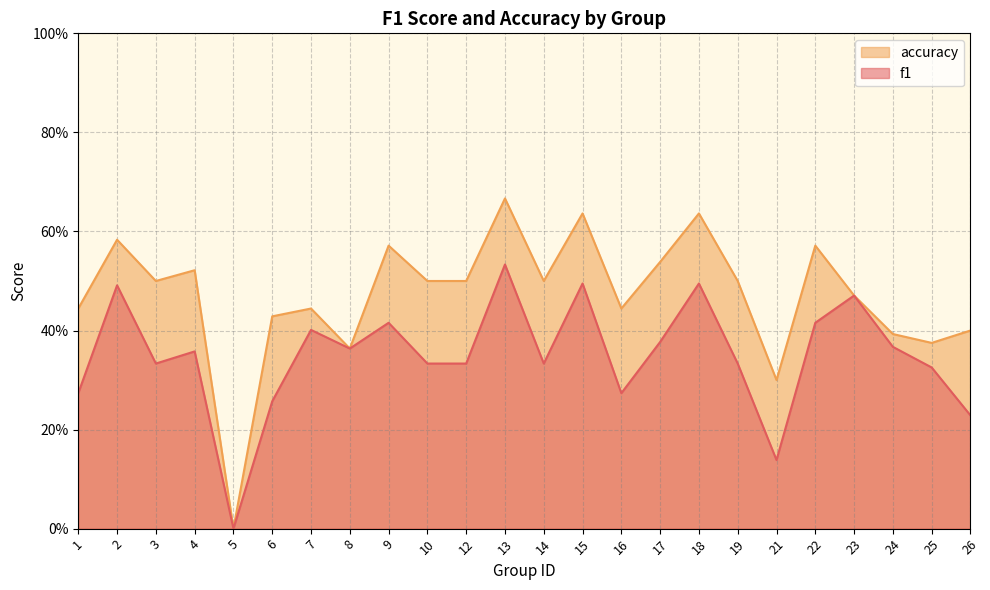

True or false: f1 and accuracy cross at least once.

False